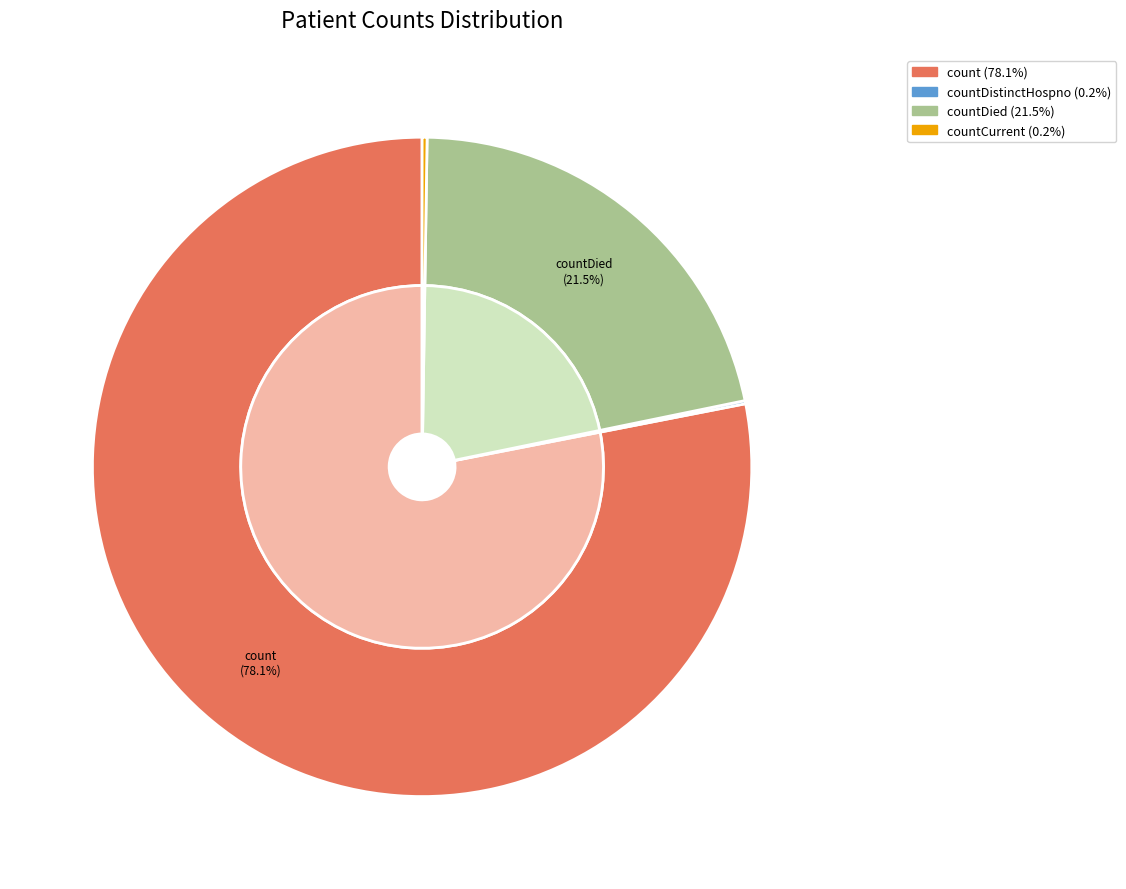

True or false: countDied accounts for 13% of the total.

False